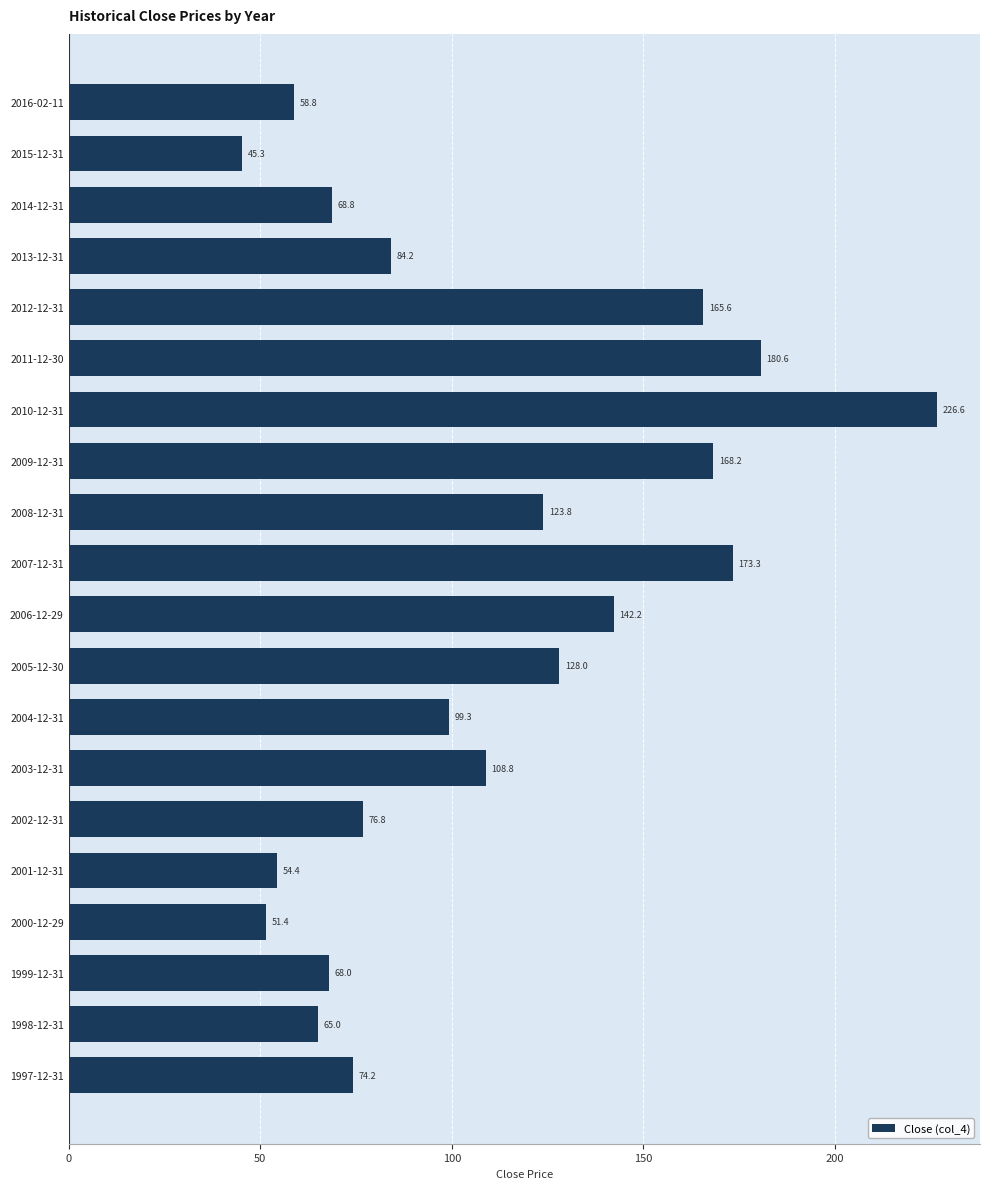

List the labels in order of value, smallest first.

2015-12-31, 2000-12-29, 2001-12-31, 2016-02-11, 1998-12-31, 1999-12-31, 2014-12-31, 1997-12-31, 2002-12-31, 2013-12-31, 2004-12-31, 2003-12-31, 2008-12-31, 2005-12-30, 2006-12-29, 2012-12-31, 2009-12-31, 2007-12-31, 2011-12-30, 2010-12-31